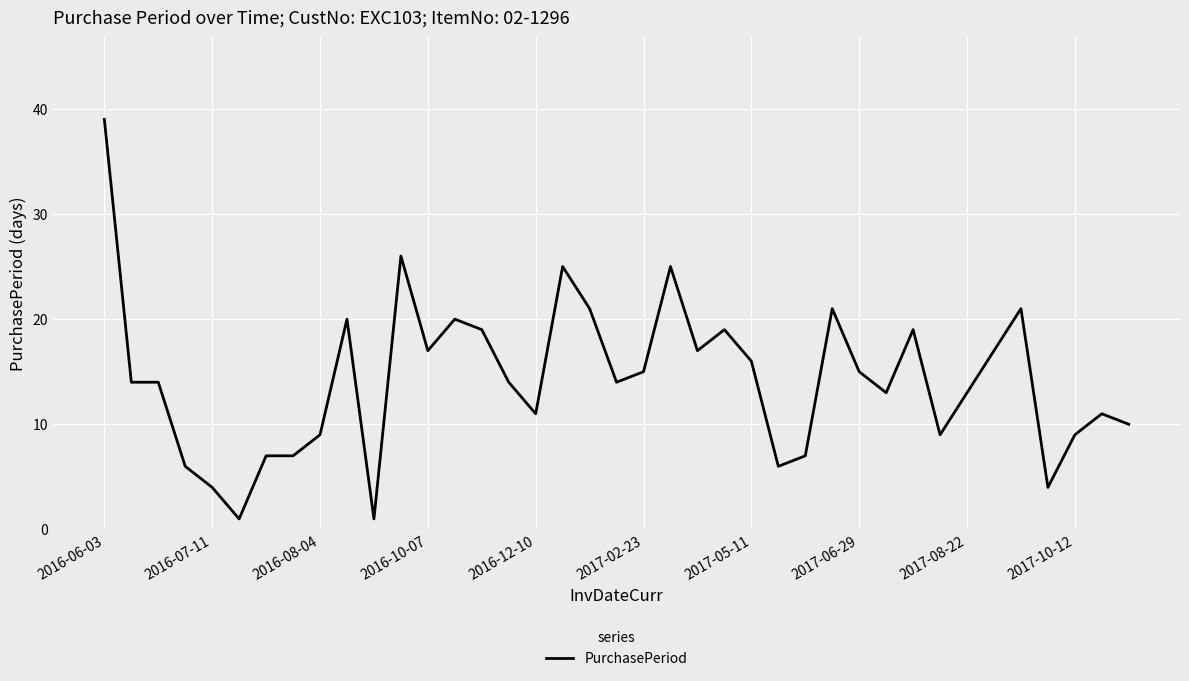

What is the difference between the maximum and minimum values?

38